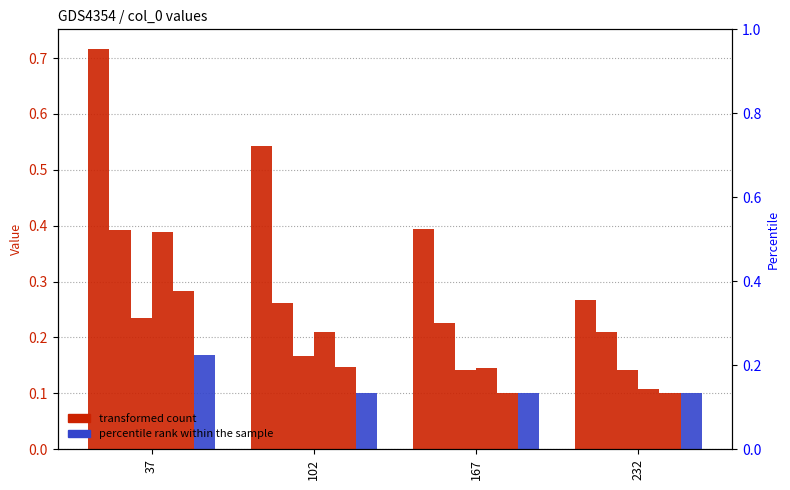

What is the difference between the second highest and minimum values in the 4400 series?

0.1